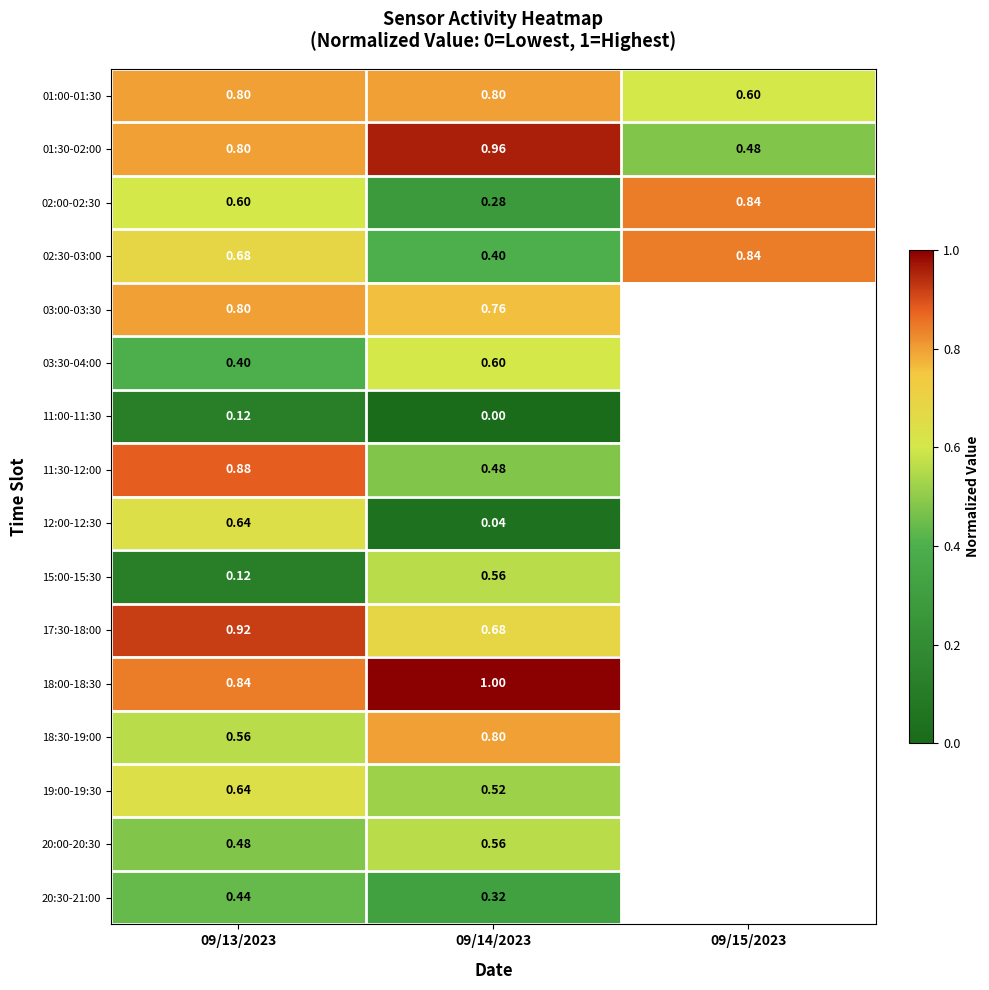

Rank the series by their maximum value, from lowest to highest.

11:00-11:30, 20:30-21:00, 15:00-15:30, 20:00-20:30, 03:30-04:00, 12:00-12:30, 19:00-19:30, 01:00-01:30, 03:00-03:30, 18:30-19:00, 02:00-02:30, 02:30-03:00, 11:30-12:00, 17:30-18:00, 01:30-02:00, 18:00-18:30